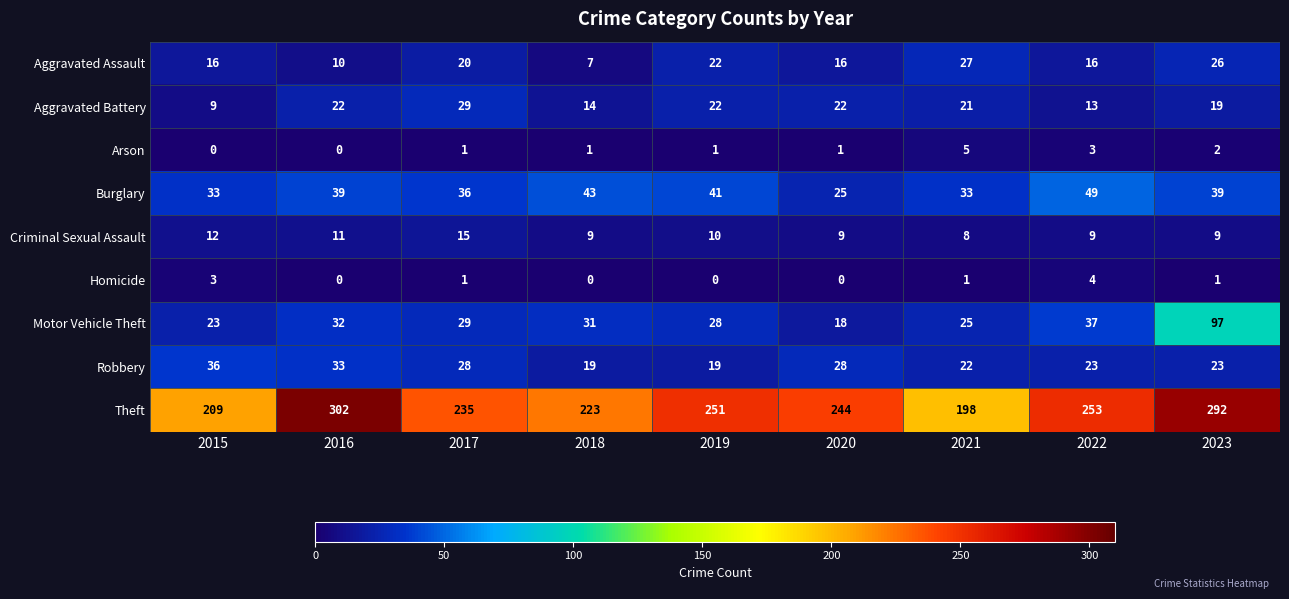

Count the Aggravated Assault values in the range 16 to 22.

5